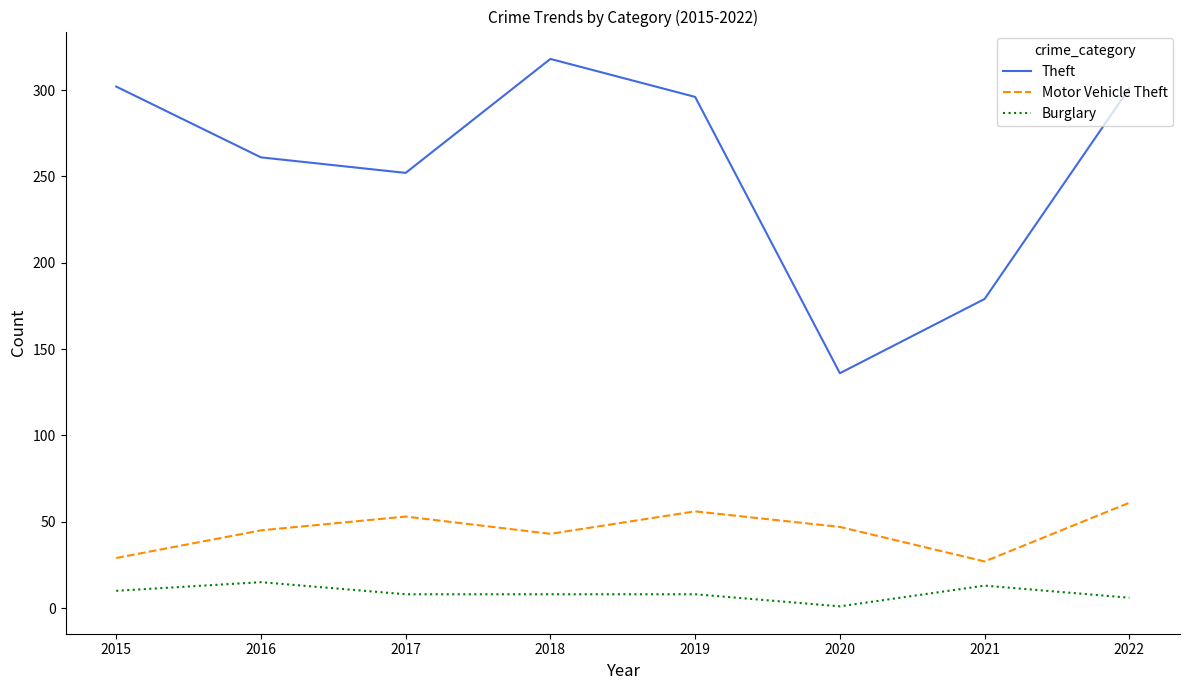

Does the chart display data point markers on the line(s)?

No